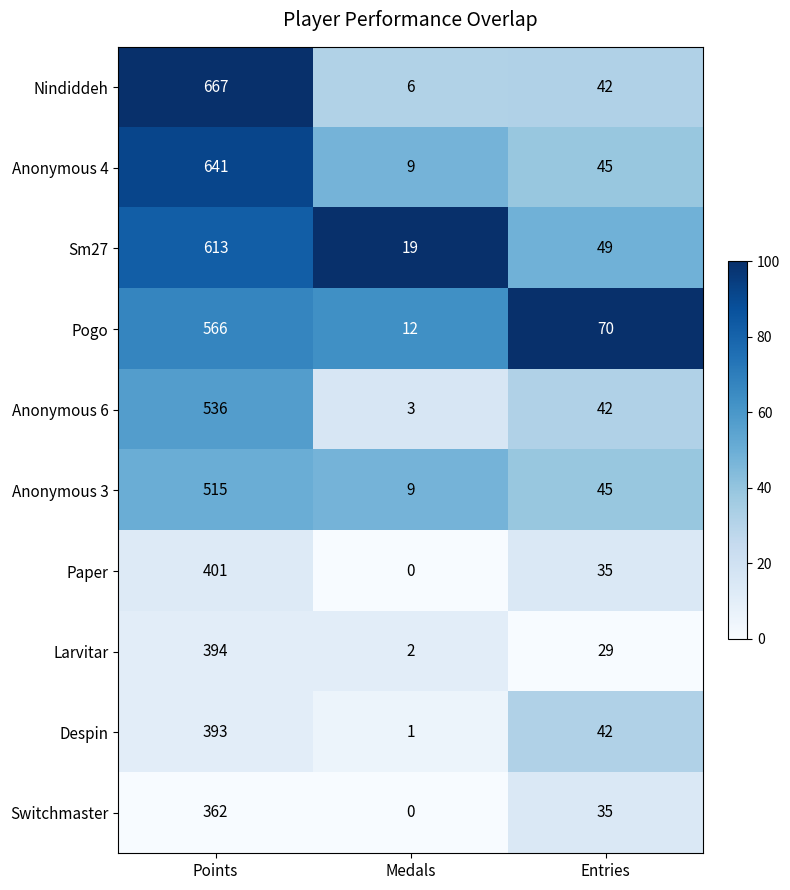

How many distinct data groups are displayed?

10